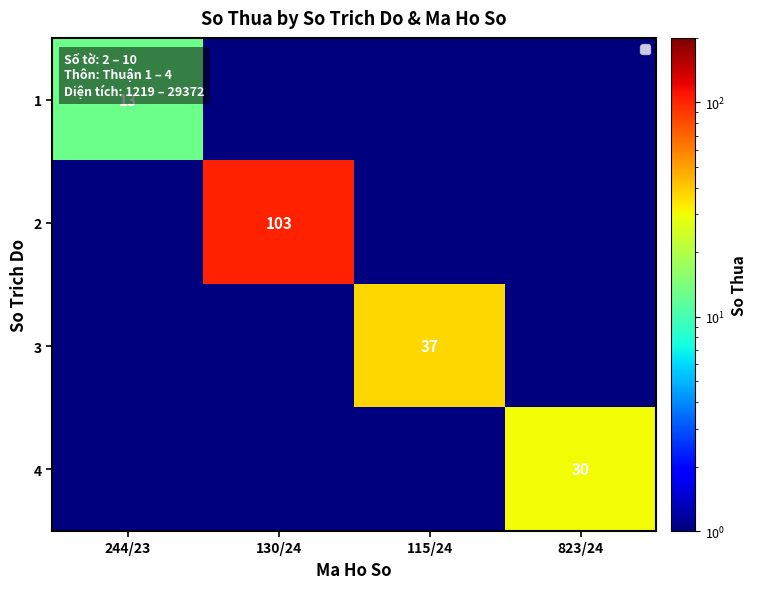

True or false: 3 has a value of 37.0 at 115/24.

True